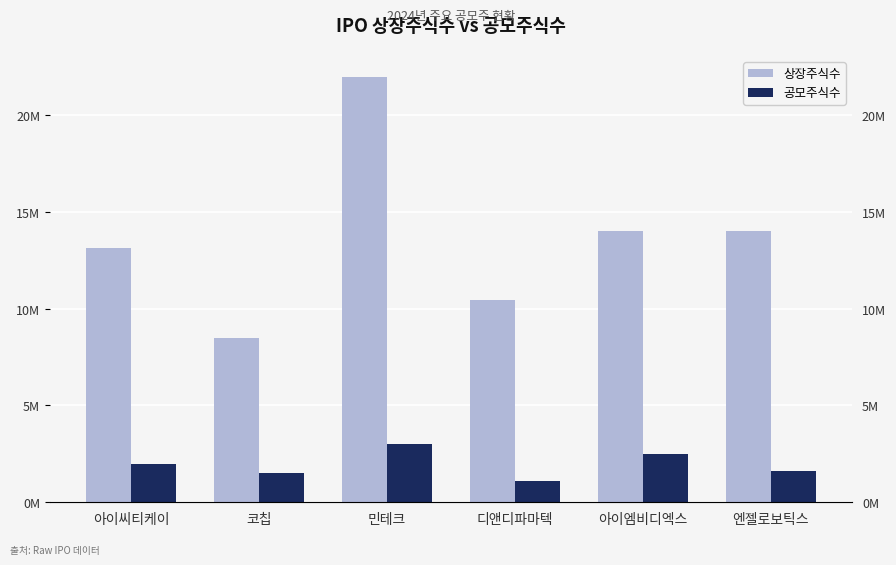

Where is 상장주식수 nearest to the value 15224380?

엔젤로보틱스